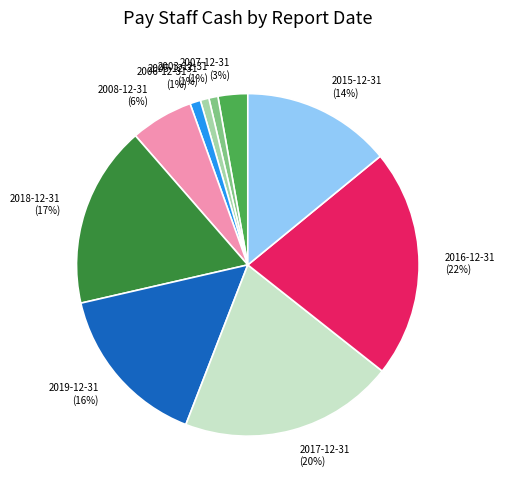

Which slice is the largest?

2016-12-31